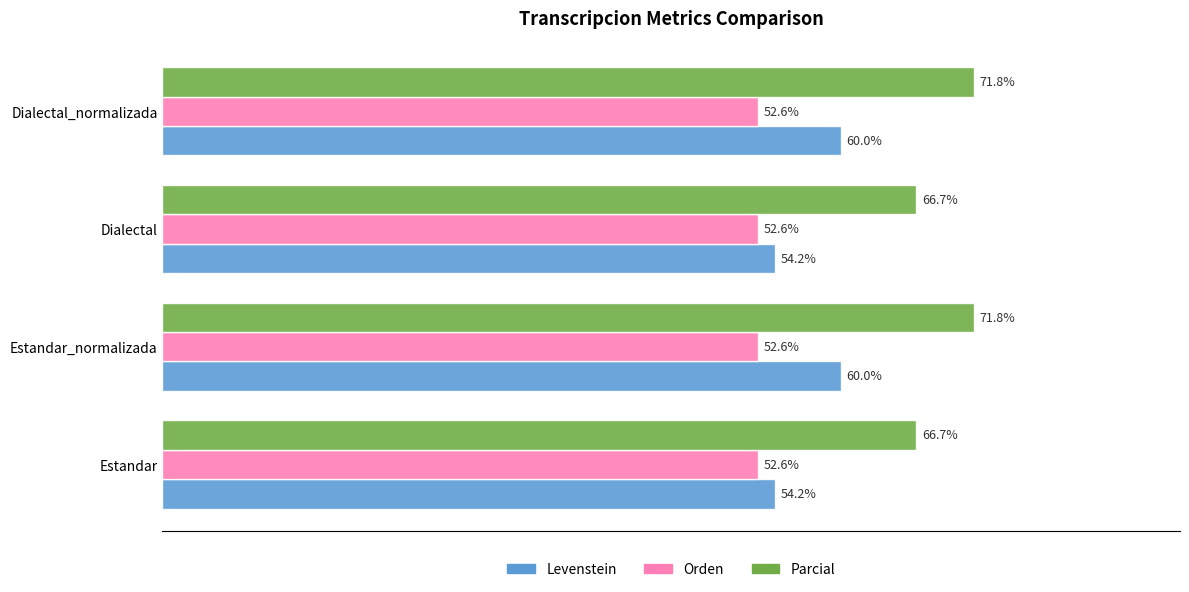

Between Dialectal and Dialectal_normalizada, which series saw the biggest shift?

Levenstein